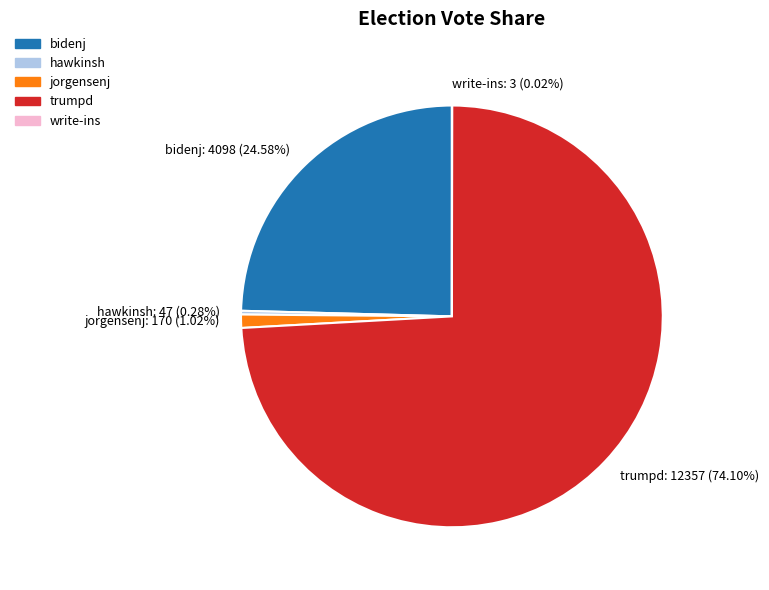

Which slice represents more than half of the pie?

trumpd